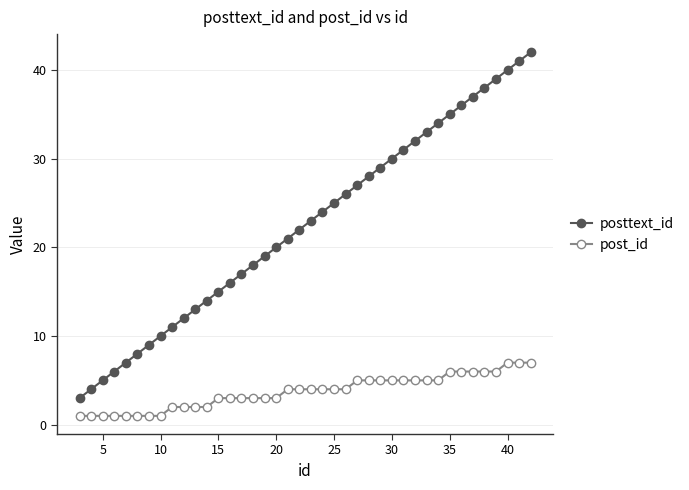

What is the value of the posttext_id point at the 18th from the left?

20